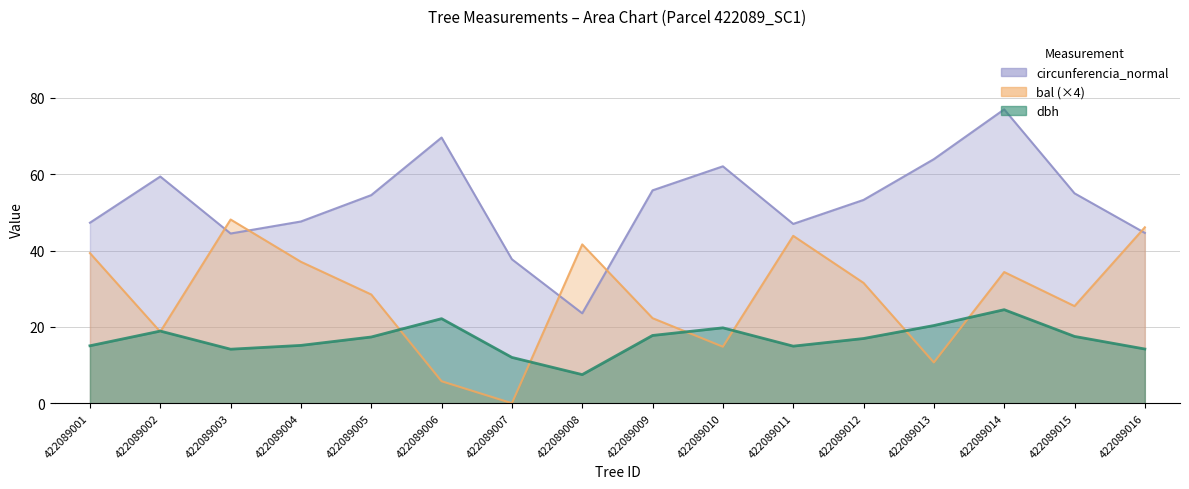

Which has a higher value, 422089015 or 422089002?

422089002